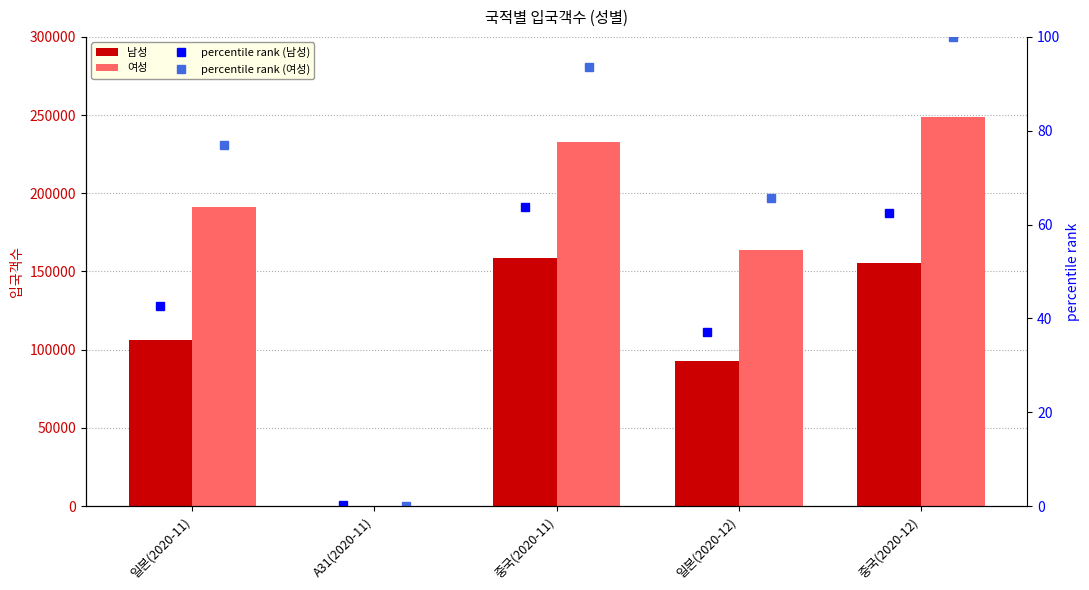

The percentile rank (여성) series shows 100.0 at 중국(2020-12). True or false?

True